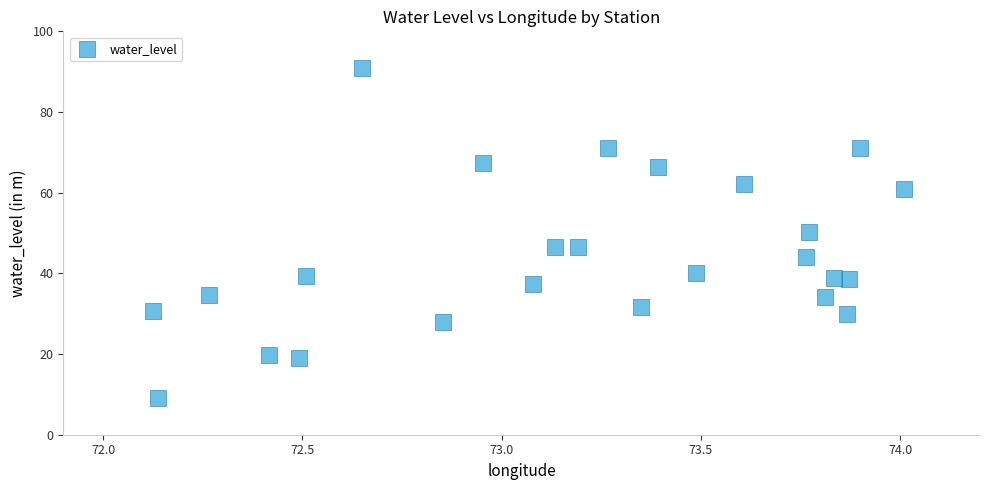

What Y value in the scatter plot is closest to 49?

50.4